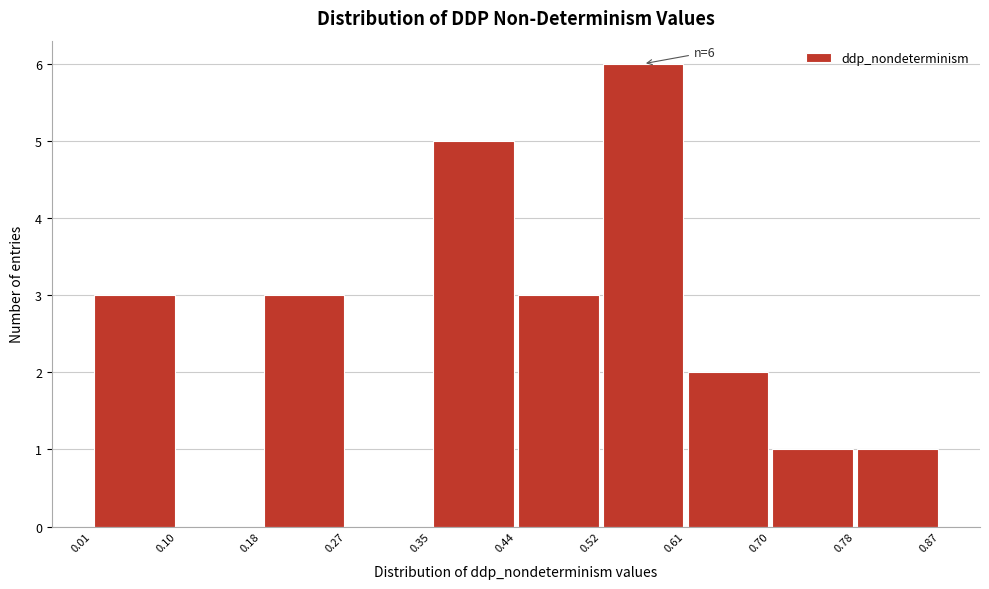

Which range on the x-axis has the tallest bar?

0.52 to 0.61